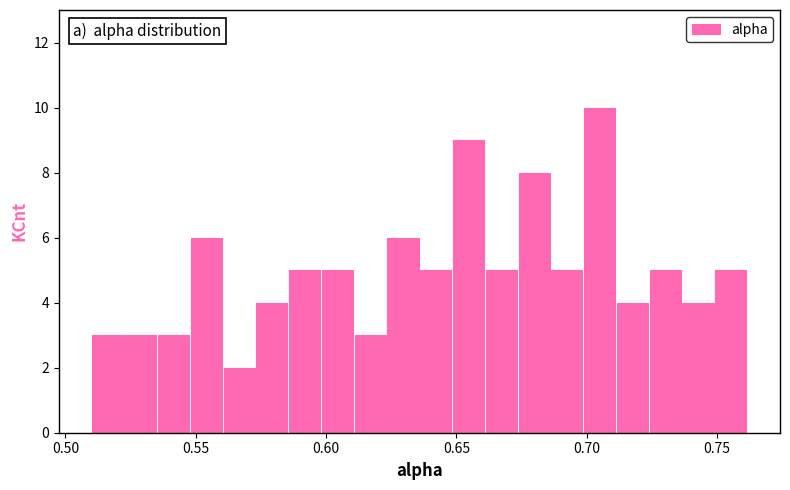

Around what value on the x-axis is the tallest bar? Give the approximate position of its centre, as read against the axis.

0.705